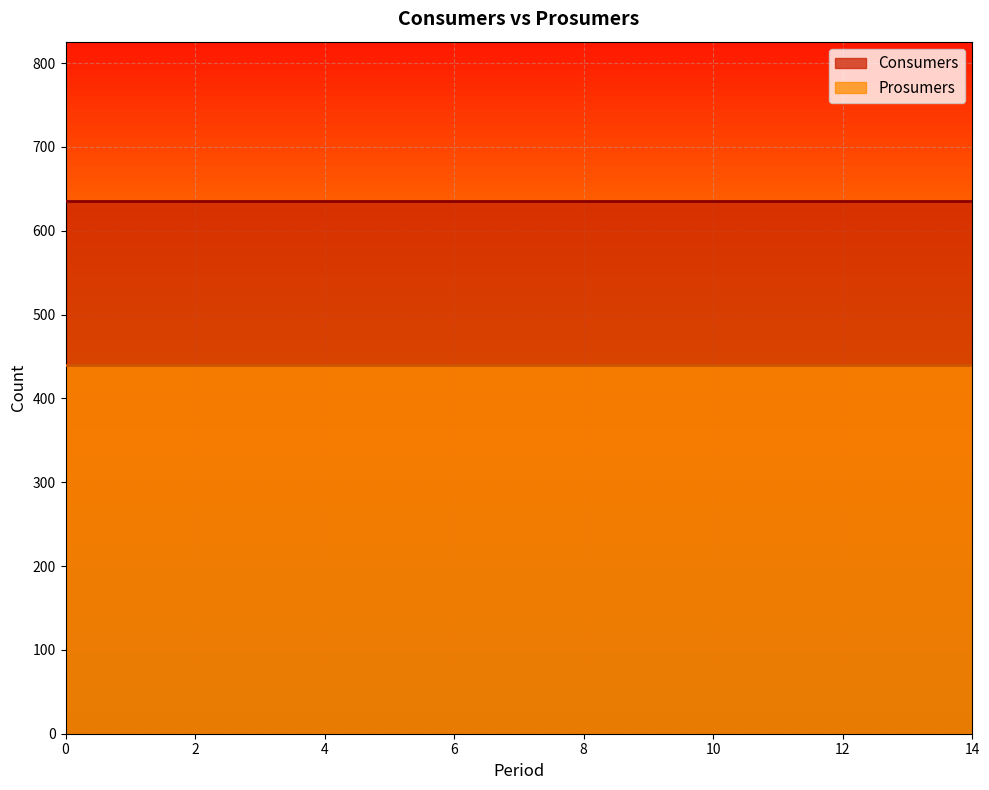

True or false: Prosumers and Consumers cross at least once.

False